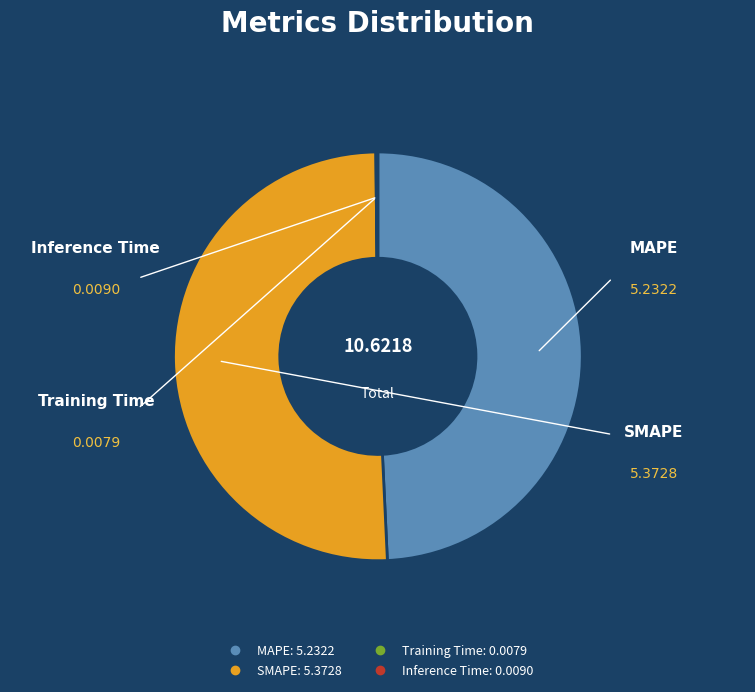

Do MAPE and SMAPE together represent more than half of the pie?

Yes